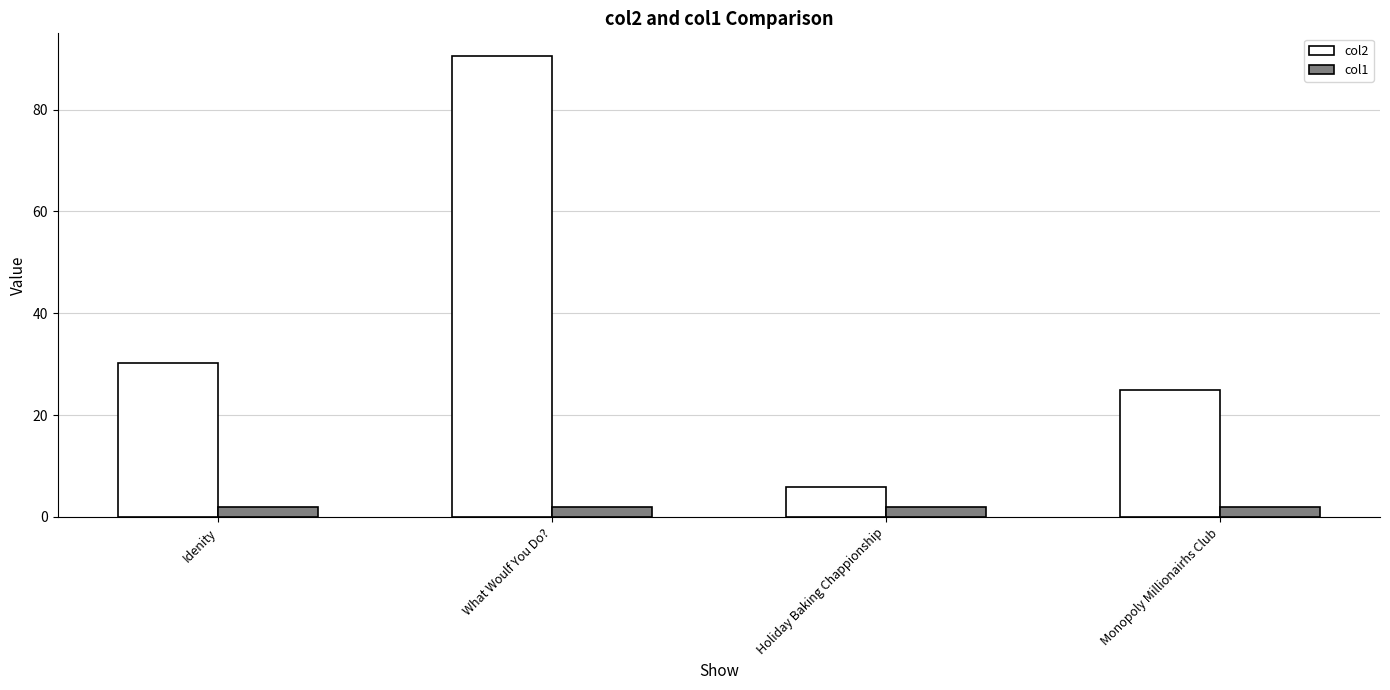

The col1 series shows 2.0 at Holiday Baking Chappionship. True or false?

True